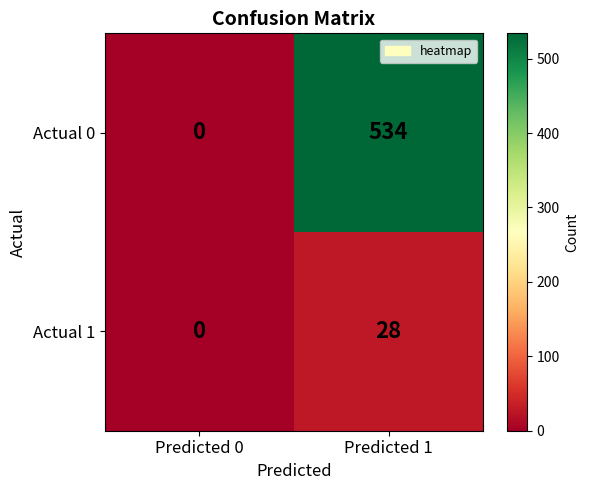

The Actual 0 series shows 312 at Predicted 1. True or false?

False